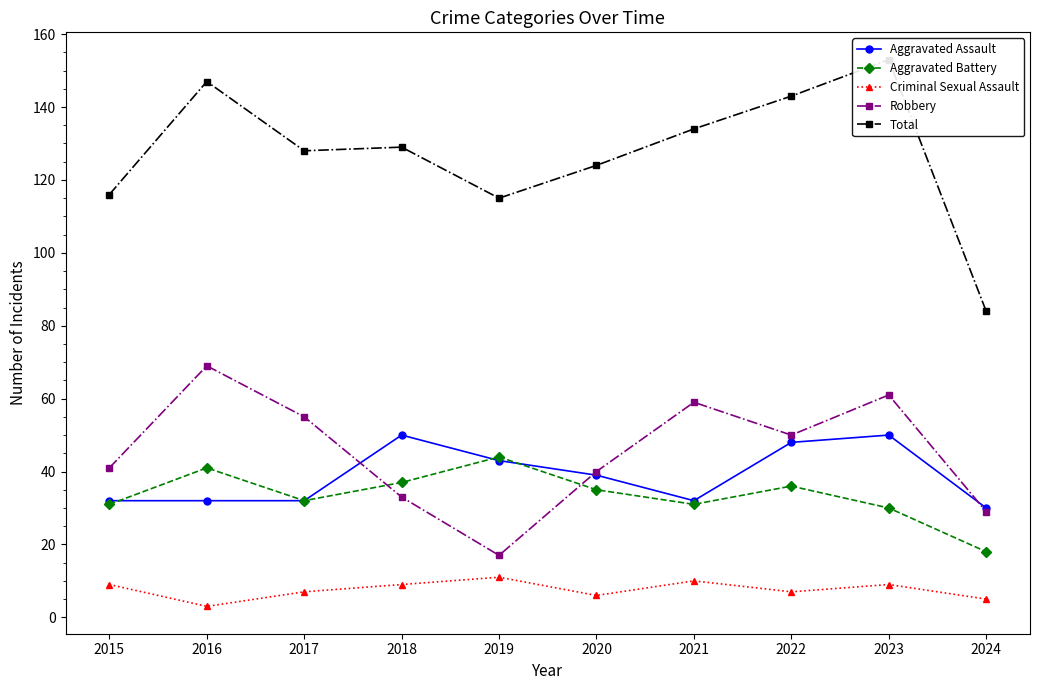

What is the maximum value for Criminal Sexual Assault?

11